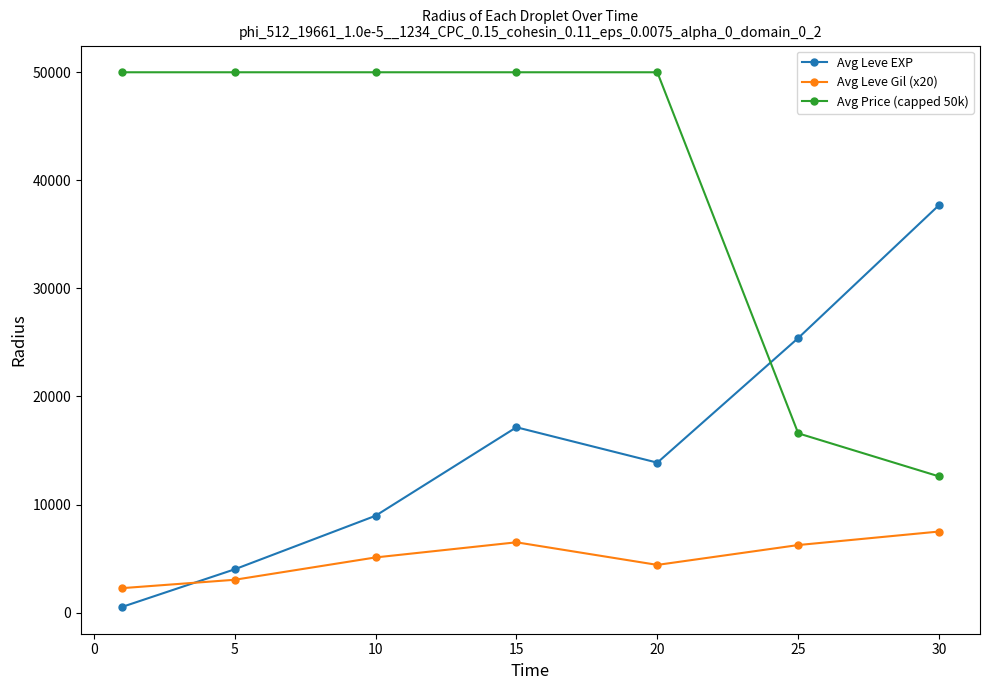

What is the lowest value of the Avg Price (capped 50k) series?

12601.9